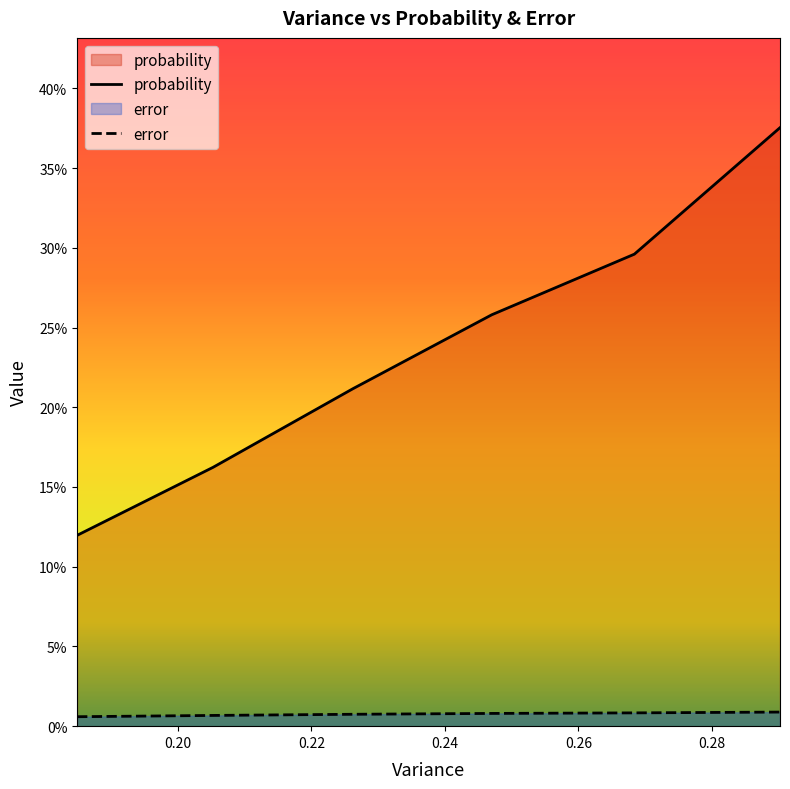

Does the chart have visible grid lines?

No